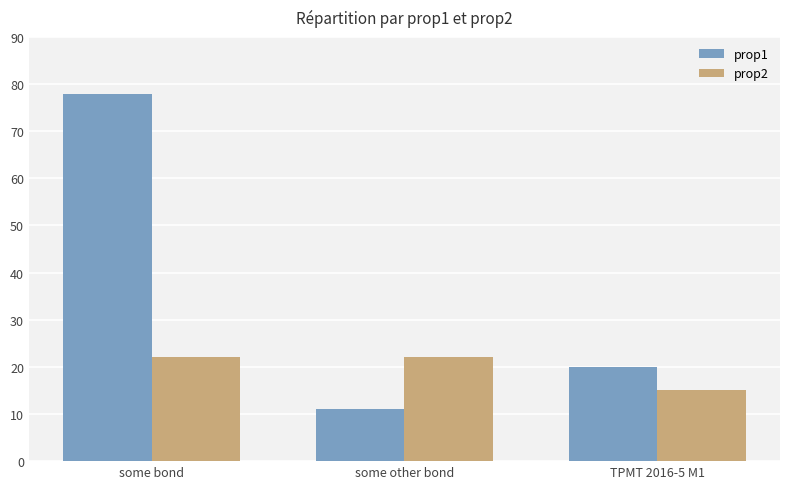

The value of prop1 at some other bond is 11. True or false?

True